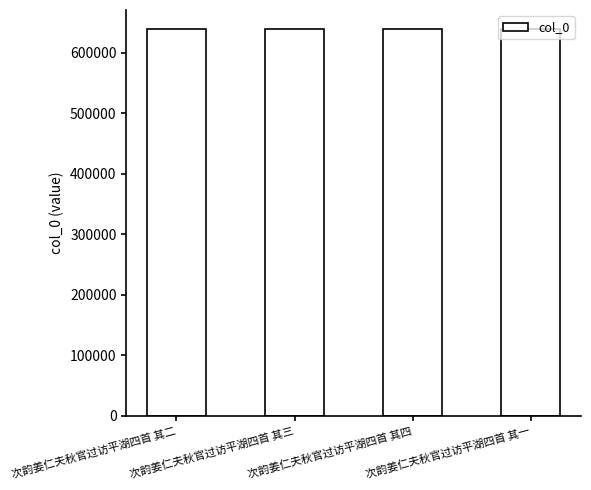

What is the change in value from 次韵姜仁夫秋官过访平湖四首 其四 to 次韵姜仁夫秋官过访平湖四首 其一?

-3